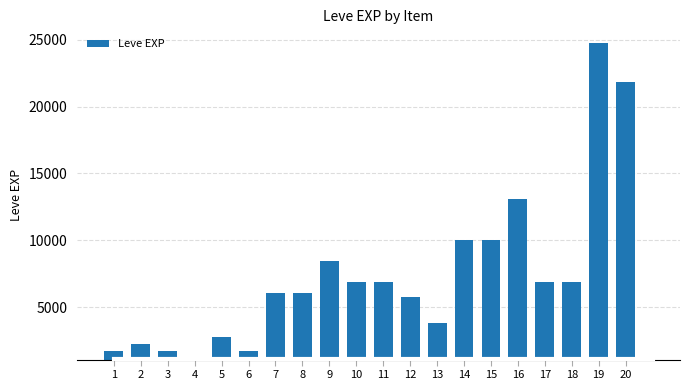

What is the value of the 12th bar from the left?

5730